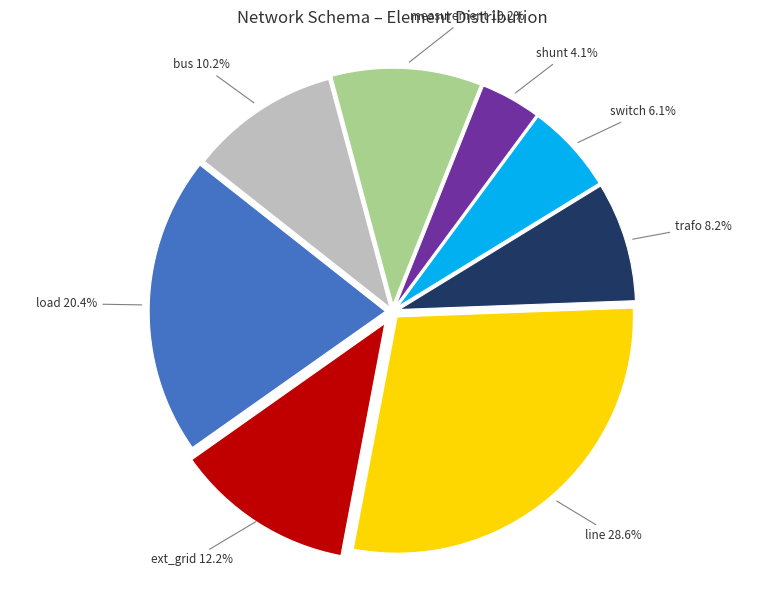

To the nearest percent, what is the difference between the ext_grid and trafo slice percentages?

4%